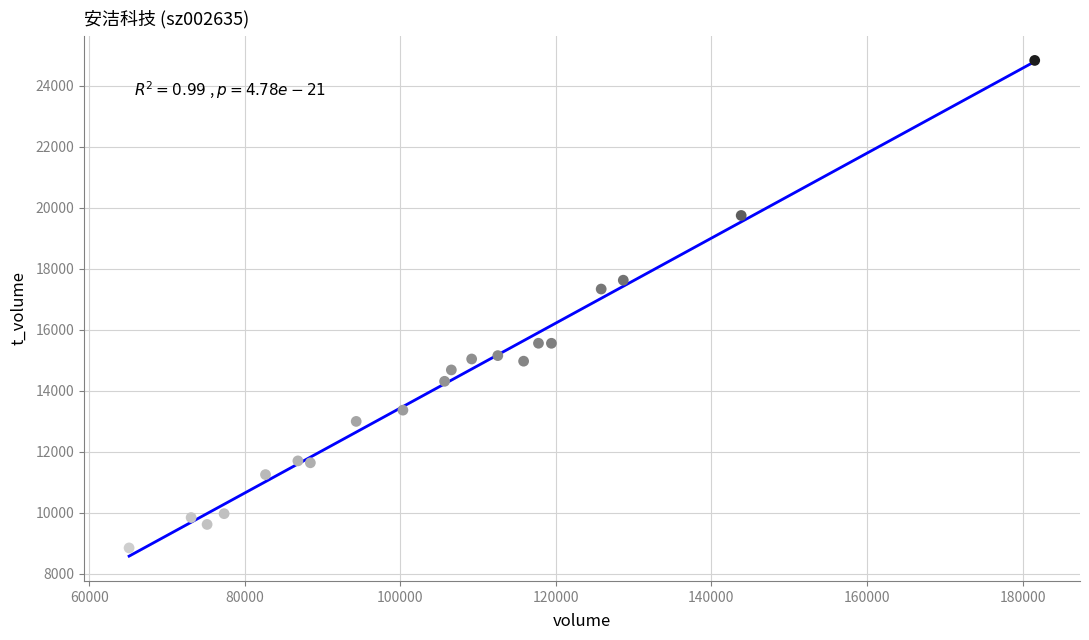

What Y value in the scatter plot is closest to 16844?

17340